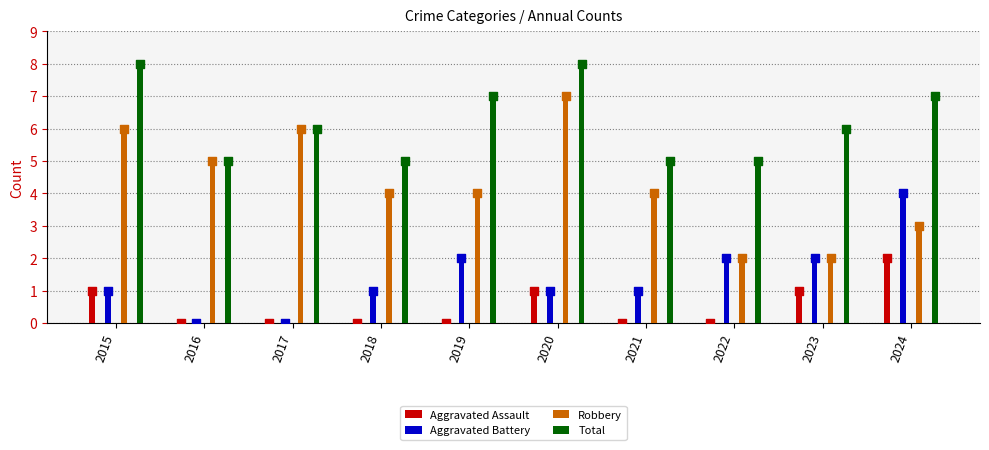

Which series contains the lowest Y value?

Aggravated Assault